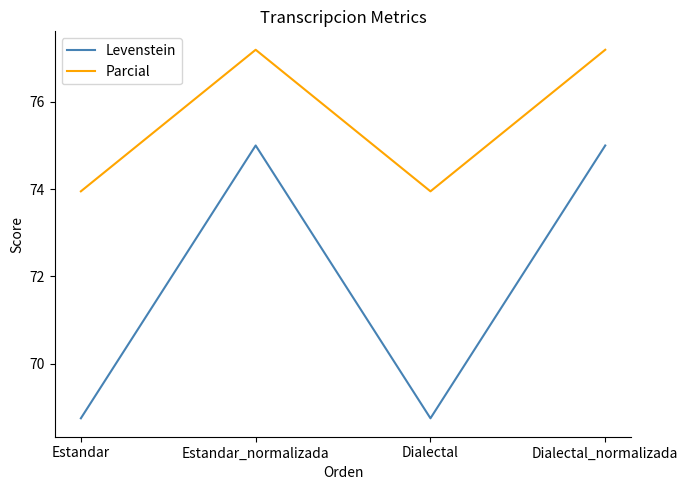

Which series has the largest total across all categories?

Parcial